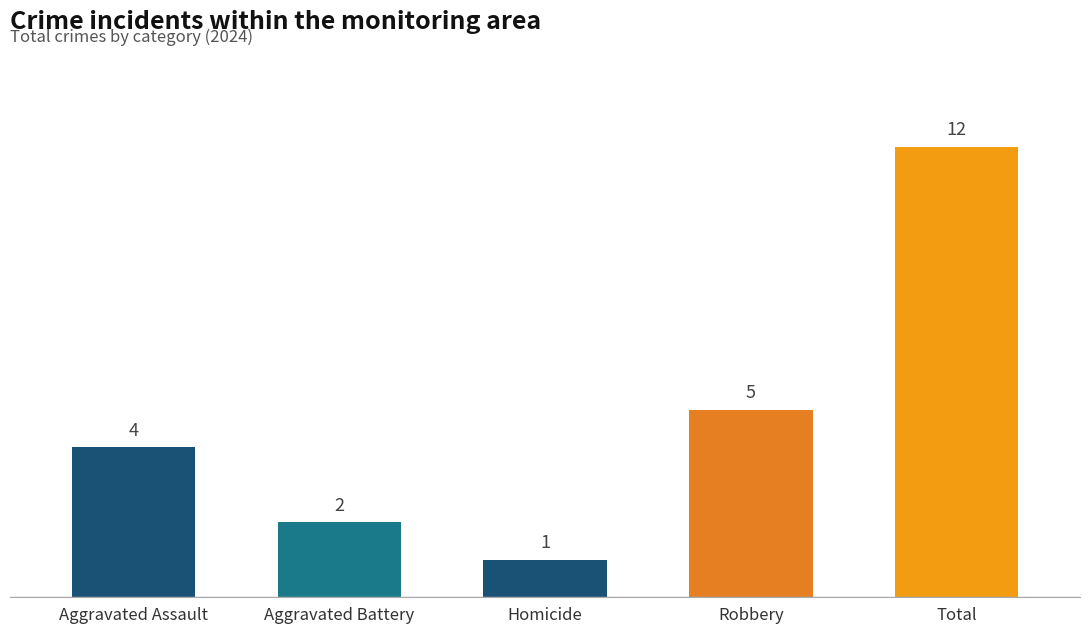

Reading left to right, transcribe all the data shown in this chart.

4	2	1	5	12